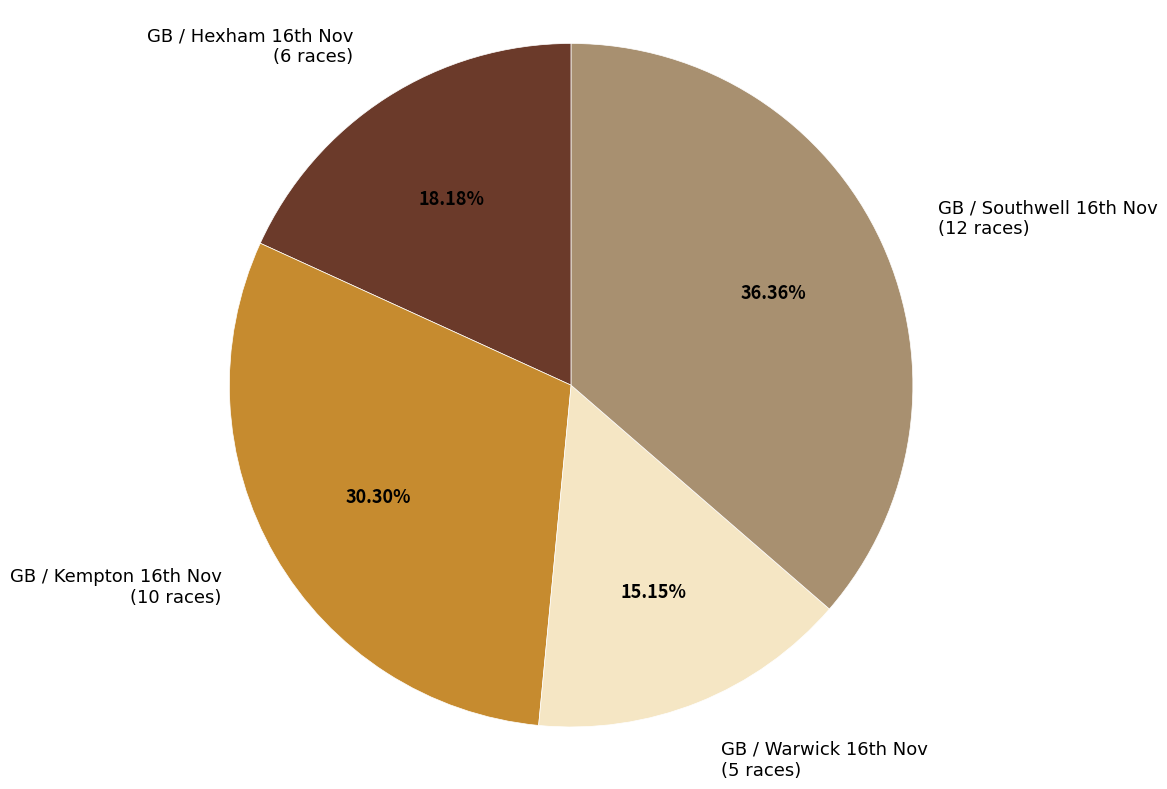

Count the number of slices in the pie.

4